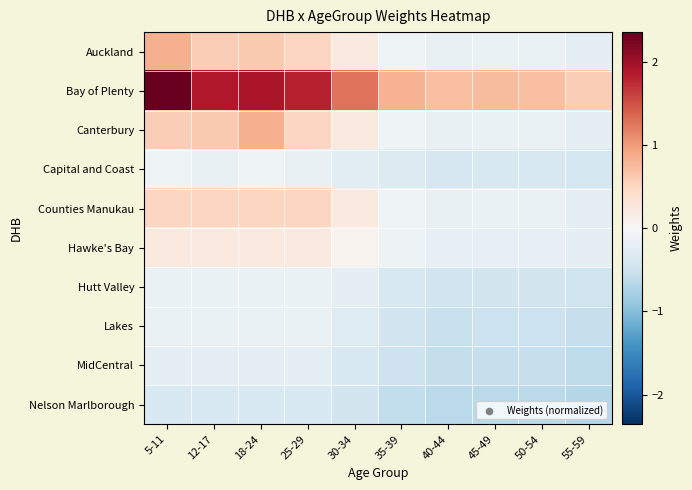

Reading left to right, what are all the values shown in this chart?

Auckland: 5-11=0.8	12-17=0.6	18-24=0.6	25-29=0.5	30-34=0.2	35-39=-0.1	40-44=-0.2	45-49=-0.2	50-54=-0.2	55-59=-0.2
Bay of Plenty: 5-11=2.4	12-17=1.9	18-24=1.9	25-29=1.8	30-34=1.3	35-39=0.8	40-44=0.7	45-49=0.7	50-54=0.7	55-59=0.6
Canterbury: 5-11=0.6	12-17=0.6	18-24=0.8	25-29=0.5	30-34=0.2	35-39=-0.1	40-44=-0.2	45-49=-0.2	50-54=-0.2	55-59=-0.2
Capital and Coast: 5-11=-0.1	12-17=-0.2	18-24=-0.1	25-29=-0.2	30-34=-0.3	35-39=-0.3	40-44=-0.4	45-49=-0.4	50-54=-0.4	55-59=-0.4
Counties Manukau: 5-11=0.5	12-17=0.5	18-24=0.5	25-29=0.5	30-34=0.2	35-39=-0.1	40-44=-0.2	45-49=-0.2	50-54=-0.2	55-59=-0.2
Hawke's Bay: 5-11=0.2	12-17=0.2	18-24=0.2	25-29=0.2	30-34=0.1	35-39=-0.1	40-44=-0.2	45-49=-0.2	50-54=-0.2	55-59=-0.2
Hutt Valley: 5-11=-0.2	12-17=-0.2	18-24=-0.2	25-29=-0.2	30-34=-0.2	35-39=-0.4	40-44=-0.5	45-49=-0.4	50-54=-0.4	55-59=-0.5
Lakes: 5-11=-0.2	12-17=-0.2	18-24=-0.2	25-29=-0.2	30-34=-0.3	35-39=-0.5	40-44=-0.5	45-49=-0.5	50-54=-0.5	55-59=-0.6
MidCentral: 5-11=-0.2	12-17=-0.2	18-24=-0.2	25-29=-0.2	30-34=-0.4	35-39=-0.5	40-44=-0.6	45-49=-0.6	50-54=-0.6	55-59=-0.6
Nelson Marlborough: 5-11=-0.4	12-17=-0.4	18-24=-0.4	25-29=-0.4	30-34=-0.4	35-39=-0.6	40-44=-0.6	45-49=-0.6	50-54=-0.6	55-59=-0.7